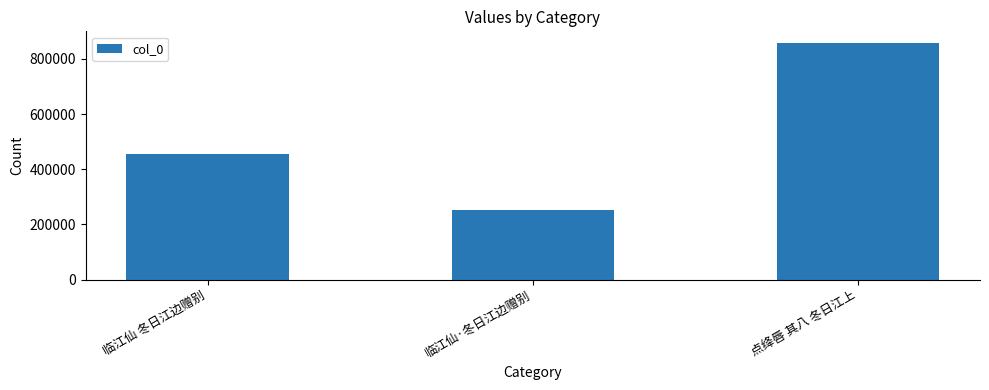

The value at 临江仙·冬日江边赠别 is 51951. True or false?

False